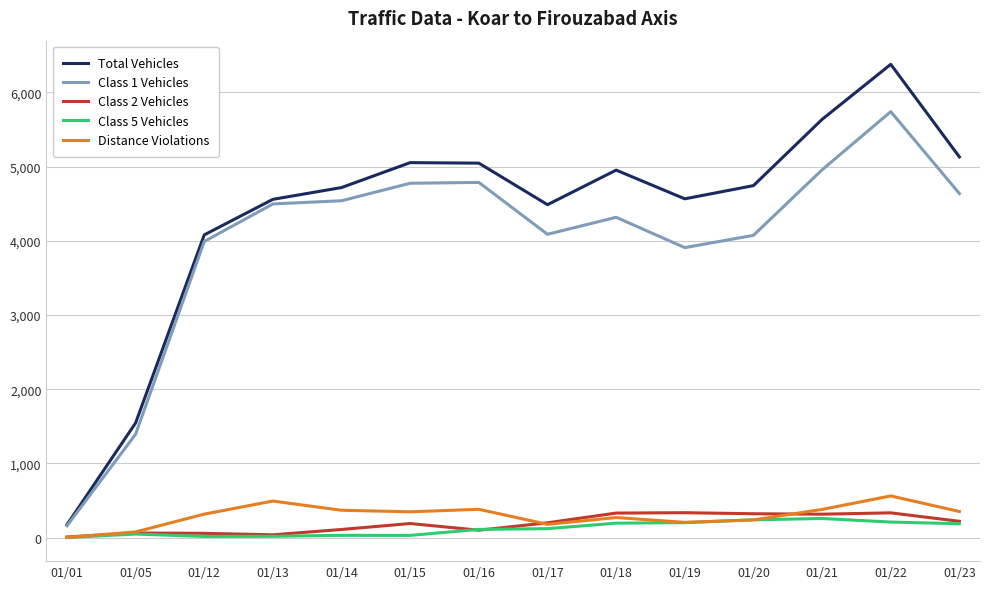

Which label corresponds to the largest value in the chart?

01/22